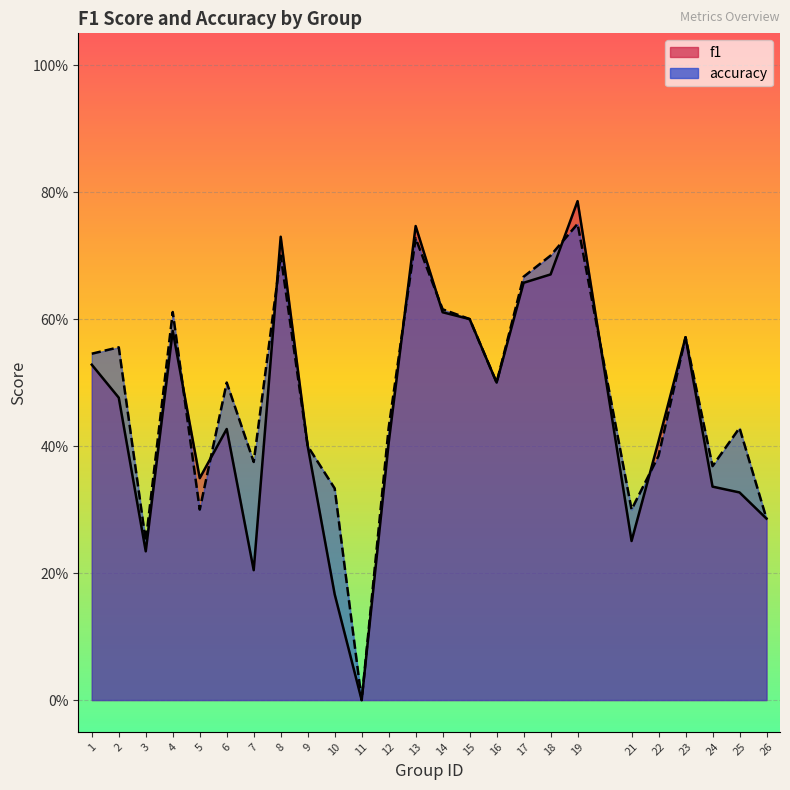

At which category is the sum across all series the highest?

19